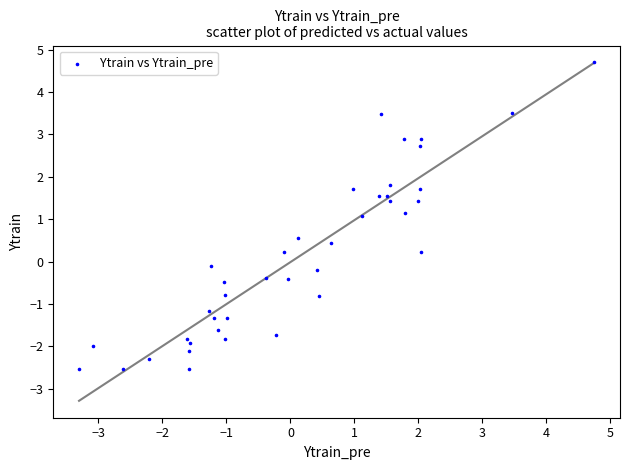

What is the range of Y values (max minus min)?

7.2